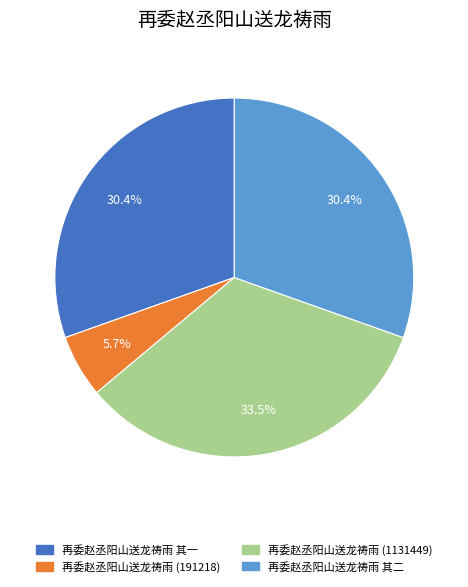

Is there any slice that represents more than half of the pie?

No